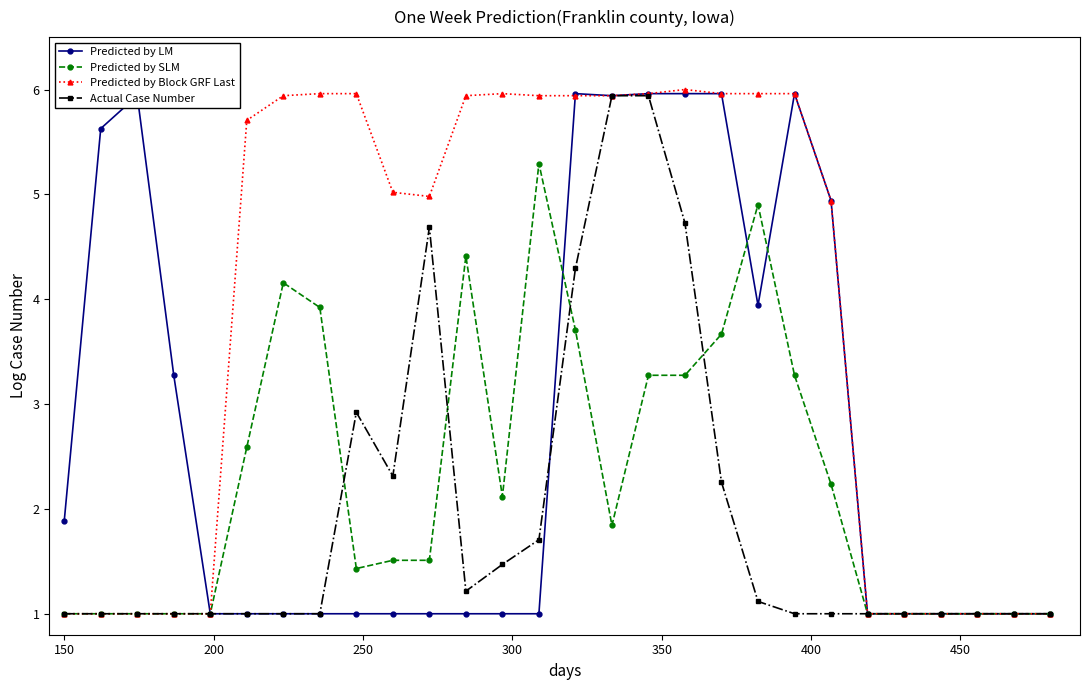

What is the difference between the second highest and second lowest values in the Predicted by Block GRF Last series?

5.0